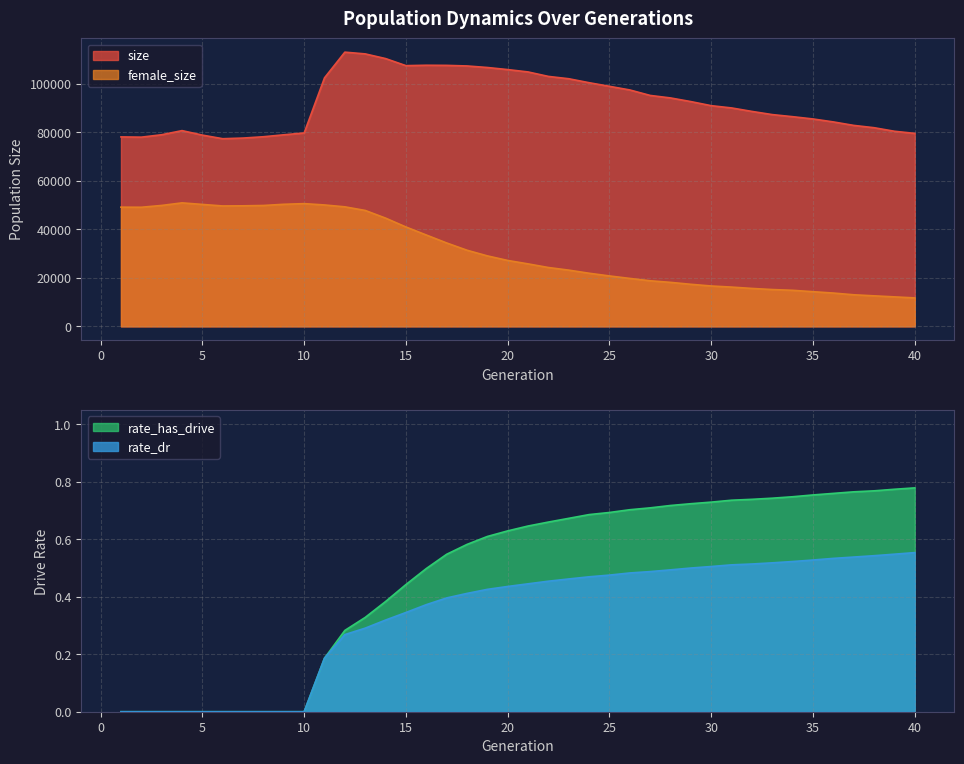

Reading left to right, extract all data points from this chart.

size: 1=78150.0	2=78046.0	3=79041.0	4=80743.0	5=78888.0	6=77405.0	7=77672.0	8=78216.0	9=79016.0	10=79774.0	11=102515.0	12=113114.0	13=112395.0	14=110463.0	15=107547.0	16=107709.0	17=107659.0	18=107419.0	19=106784.0	20=105923.0	21=104950.0	22=103106.0	23=102146.0	24=100508.0	25=99019.0	26=97519.0	27=95260.0	28=94226.0	29=92715.0	30=91032.0	31=90101.0	32=88665.0	33=87354.0	34=86492.0	35=85553.0	36=84332.0	37=82900.0	38=81945.0	39=80484.0	40=79596.0
female_size: 1=49171.0	2=49127.0	3=49878.0	4=50938.0	5=50294.0	6=49664.0	7=49720.0	8=49859.0	9=50352.0	10=50622.0	11=50075.0	12=49303.0	13=47811.0	14=44649.0	15=40993.0	16=37681.0	17=34405.0	18=31399.0	19=29071.0	20=27181.0	21=25770.0	22=24269.0	23=23190.0	24=21907.0	25=20791.0	26=19768.0	27=18802.0	28=18143.0	29=17343.0	30=16648.0	31=16192.0	32=15638.0	33=15181.0	34=14865.0	35=14297.0	36=13733.0	37=13024.0	38=12583.0	39=12159.0	40=11730.0
rate_dr: 1=0.0	2=0.0	3=0.0	4=0.0	5=0.0	6=0.0	7=0.0	8=0.0	9=0.0	10=0.0	11=0.2	12=0.3	13=0.3	14=0.3	15=0.3	16=0.4	17=0.4	18=0.4	19=0.4	20=0.4	21=0.4	22=0.5	23=0.5	24=0.5	25=0.5	26=0.5	27=0.5	28=0.5	29=0.5	30=0.5	31=0.5	32=0.5	33=0.5	34=0.5	35=0.5	36=0.5	37=0.5	38=0.5	39=0.5	40=0.6
rate_has_drive: 1=0.0	2=0.0	3=0.0	4=0.0	5=0.0	6=0.0	7=0.0	8=0.0	9=0.0	10=0.0	11=0.2	12=0.3	13=0.3	14=0.4	15=0.4	16=0.5	17=0.5	18=0.6	19=0.6	20=0.6	21=0.6	22=0.7	23=0.7	24=0.7	25=0.7	26=0.7	27=0.7	28=0.7	29=0.7	30=0.7	31=0.7	32=0.7	33=0.7	34=0.7	35=0.8	36=0.8	37=0.8	38=0.8	39=0.8	40=0.8